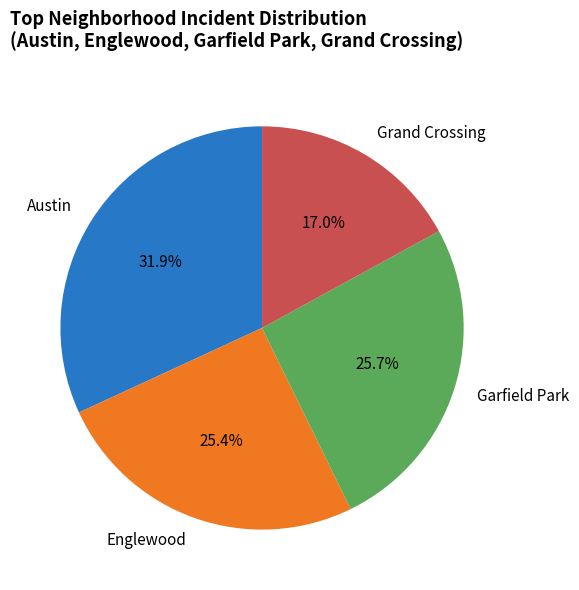

What is the smallest slice in the pie chart?

Grand Crossing